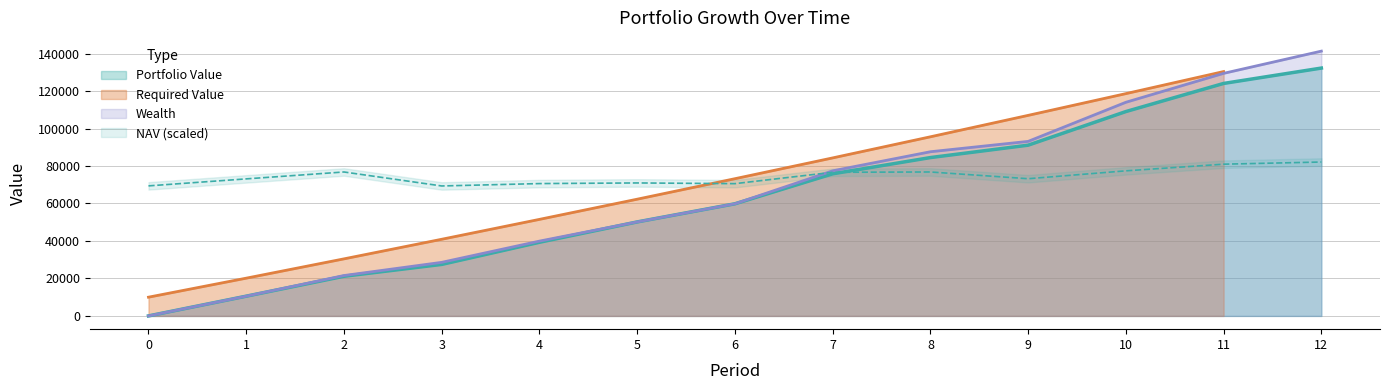

How many values in the Portfolio Value series exceed 59841?

7